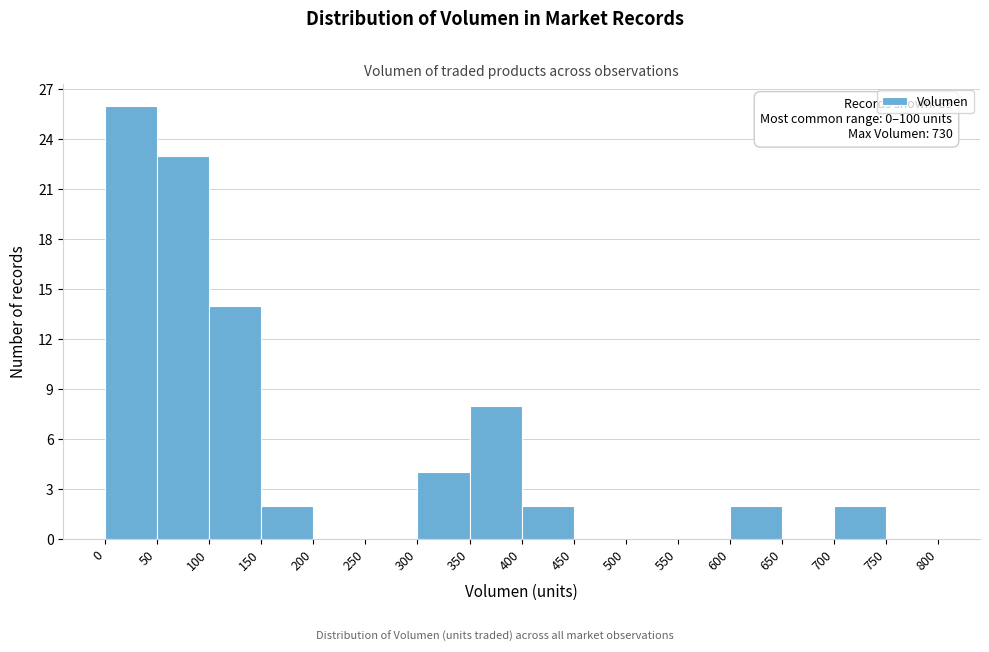

Which range on the x-axis has the tallest bar?

0 to 50